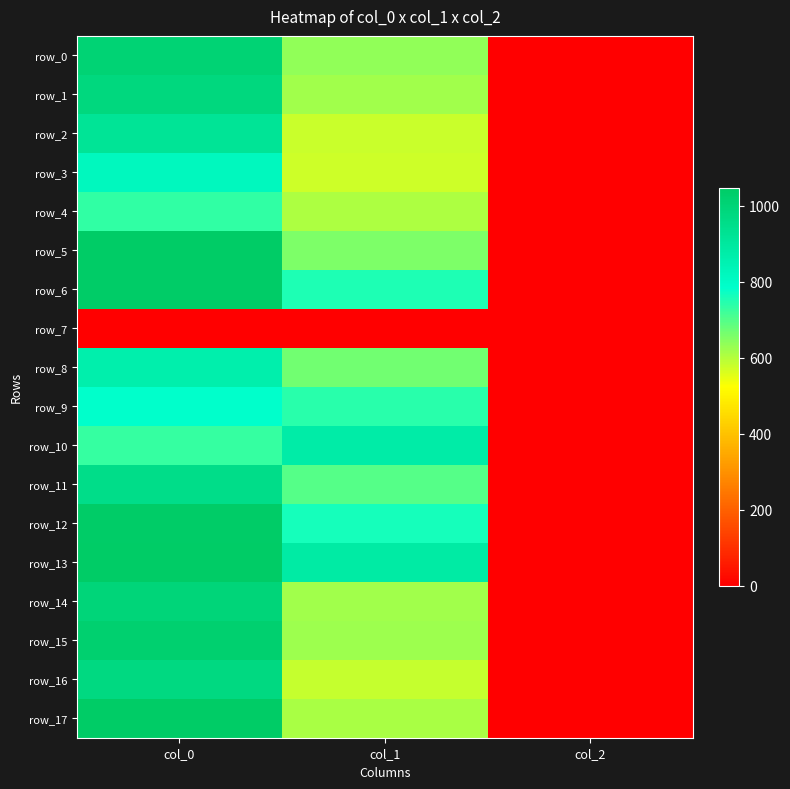

Which series has the largest range (max minus min)?

row_13